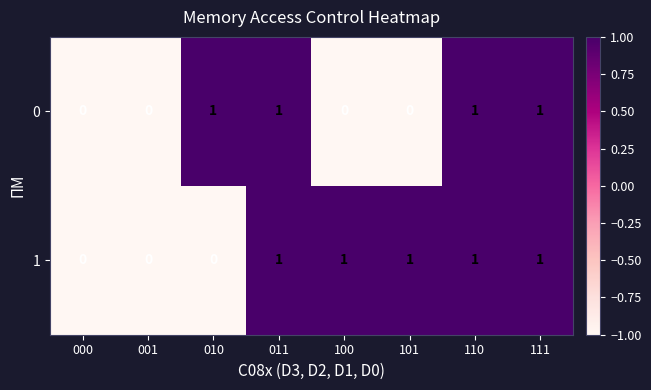

How many distinct data groups are displayed?

2